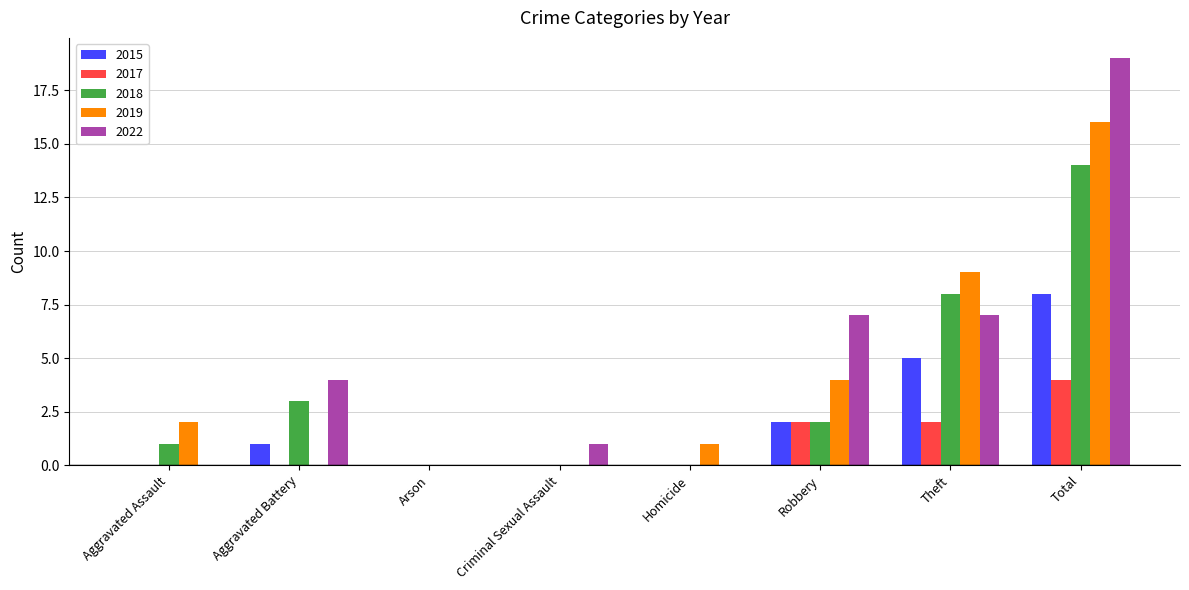

Reading left to right, list all the values displayed in this chart.

2015: 0	1	0	0	0	2	5	8
2017: 0	0	0	0	0	2	2	4
2018: 1	3	0	0	0	2	8	14
2019: 2	0	0	0	1	4	9	16
2022: 0	4	0	1	0	7	7	19